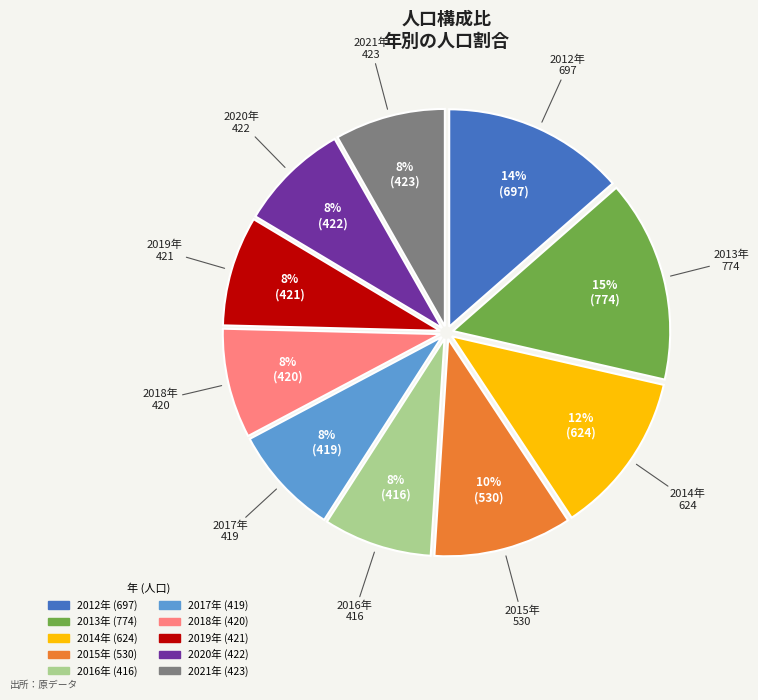

How many slices are in this pie chart?

10